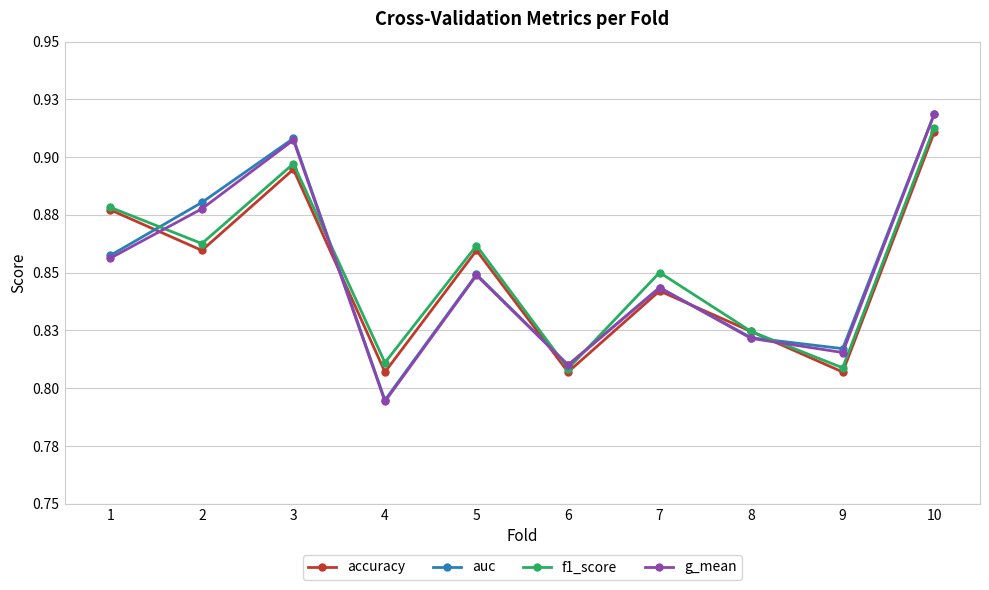

List the labels in order of auc value, smallest first.

4, 6, 9, 8, 7, 5, 1, 2, 3, 10